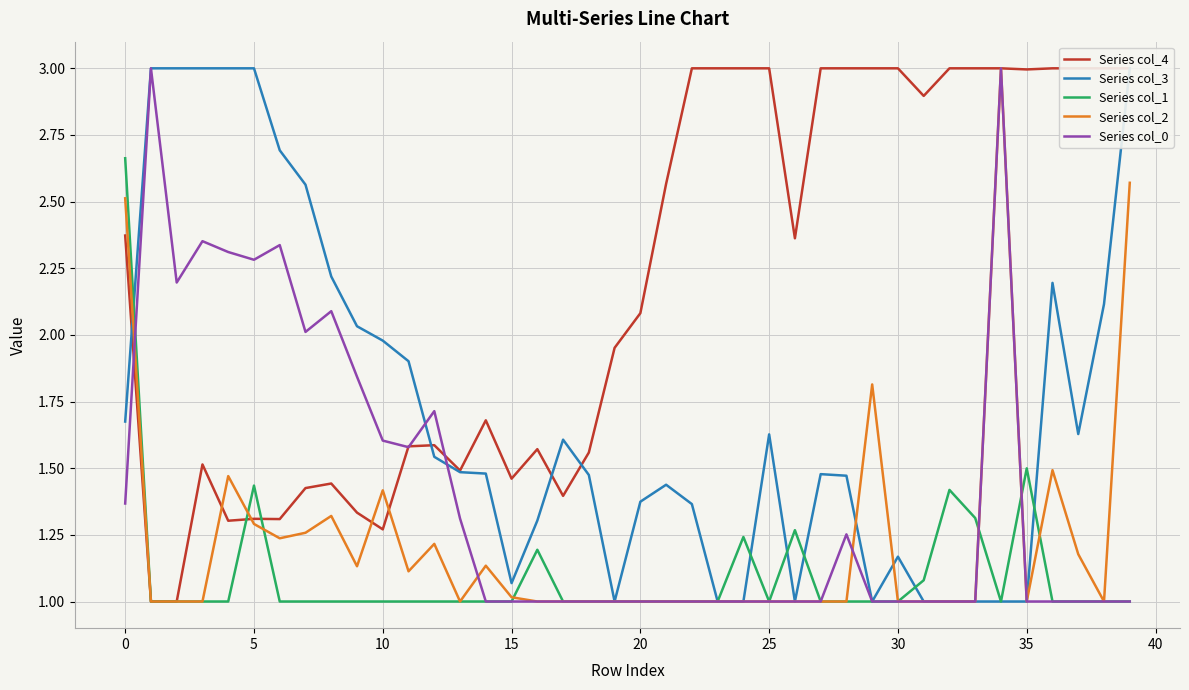

Between 13 and 35, which series saw the biggest shift?

Series col_4